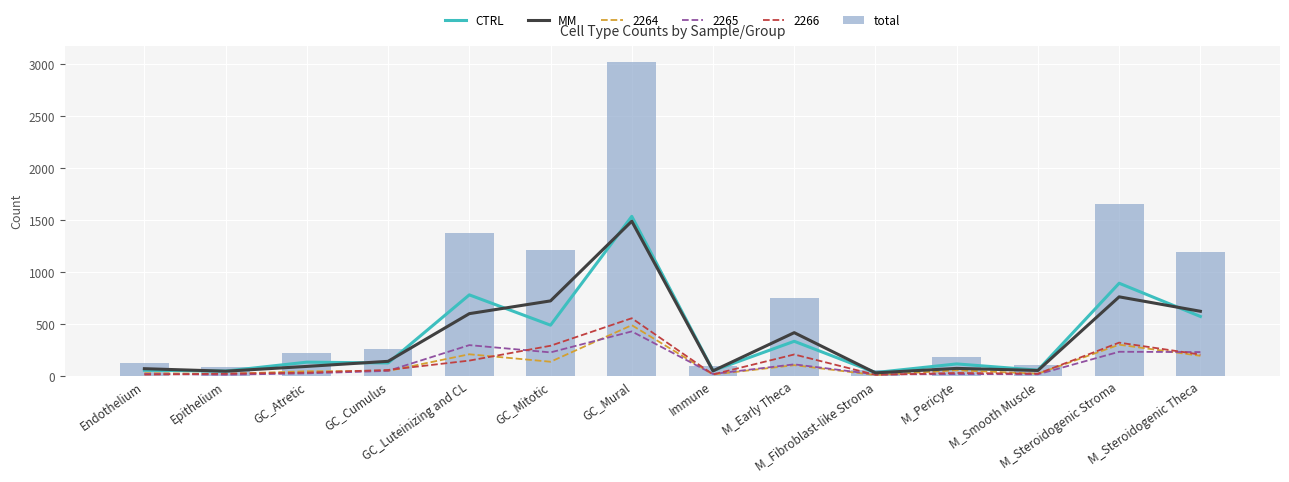

At which category is the sum across all series the highest?

GC_Mural